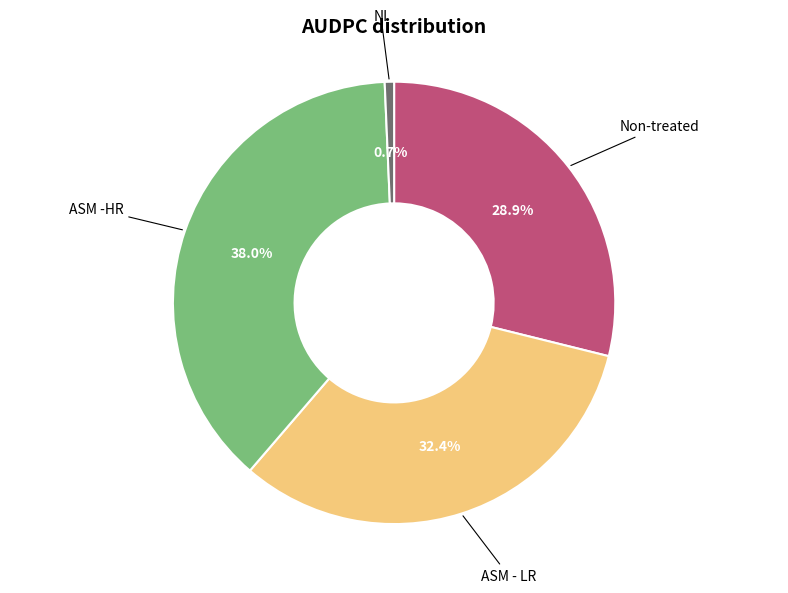

How much of the chart is everything except NI?

99.3%